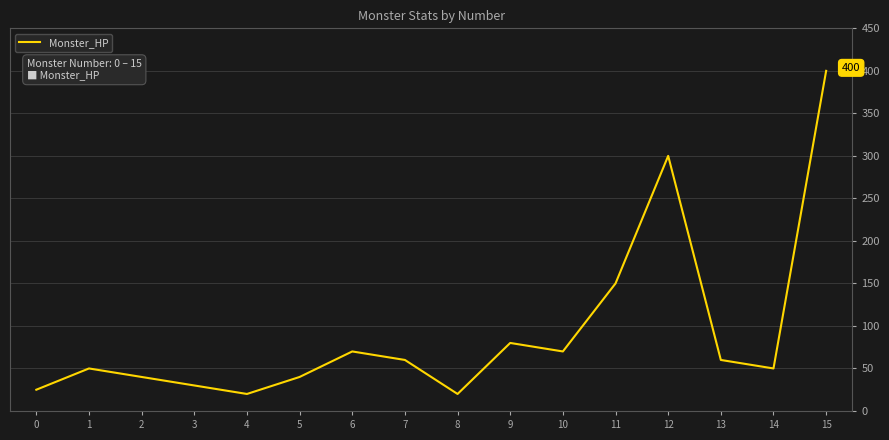

Where is the data nearest to the value 210?

11